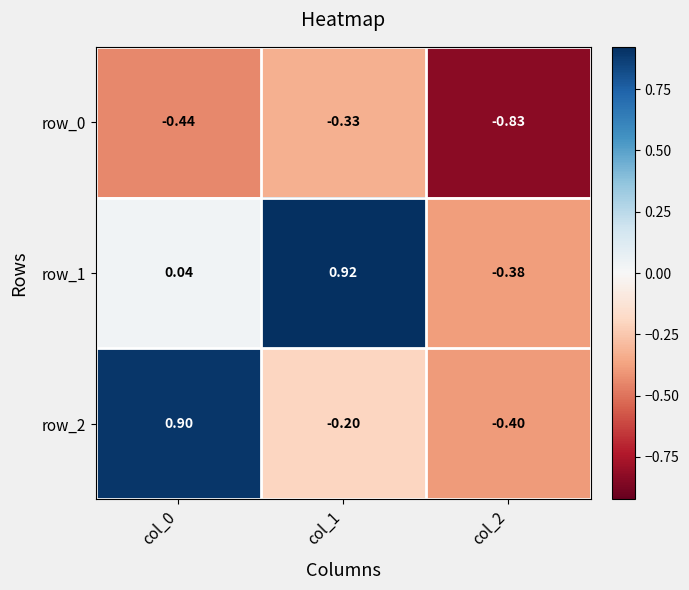

Rank the series at col_0 from highest to lowest value.

row_2, row_1, row_0